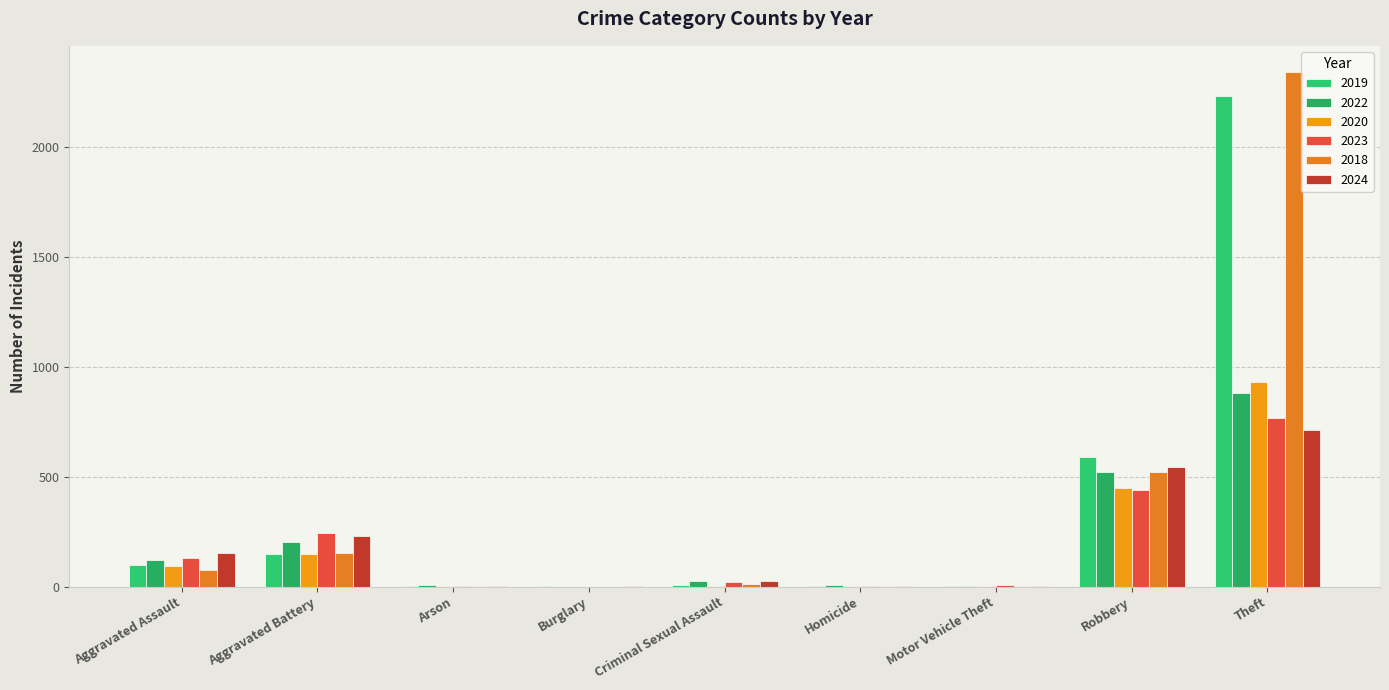

What are all the series names shown in the legend?

2019, 2022, 2020, 2023, 2018, 2024